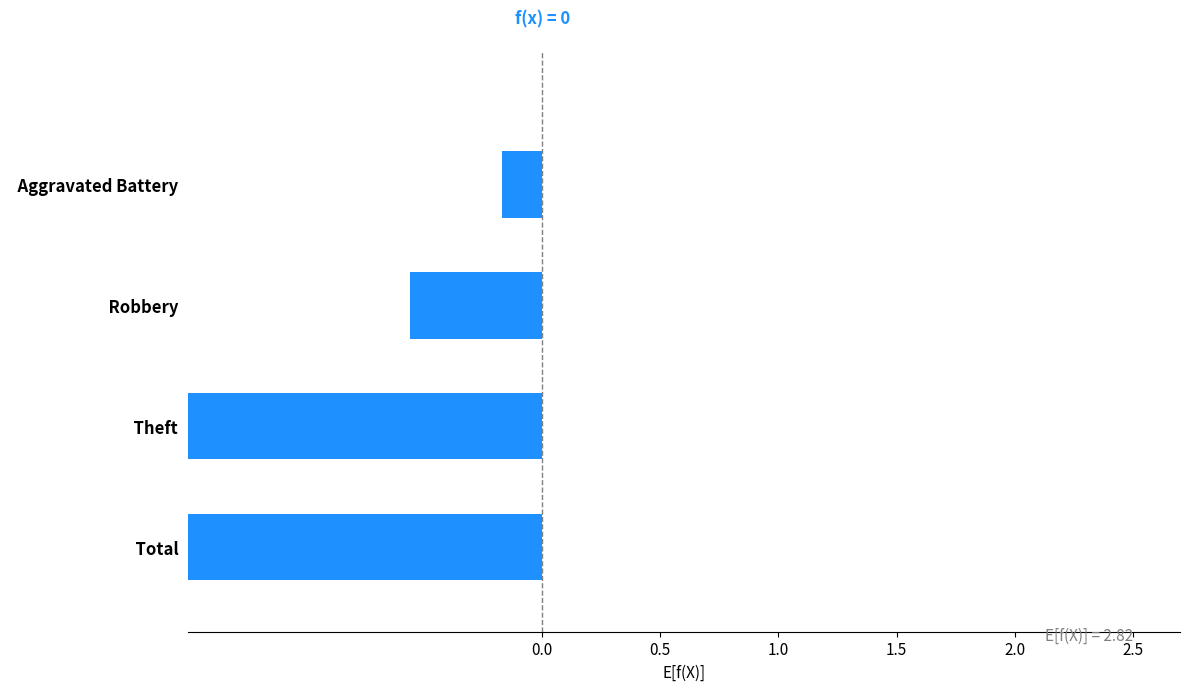

What is the minimum value shown in the chart?

-2.8